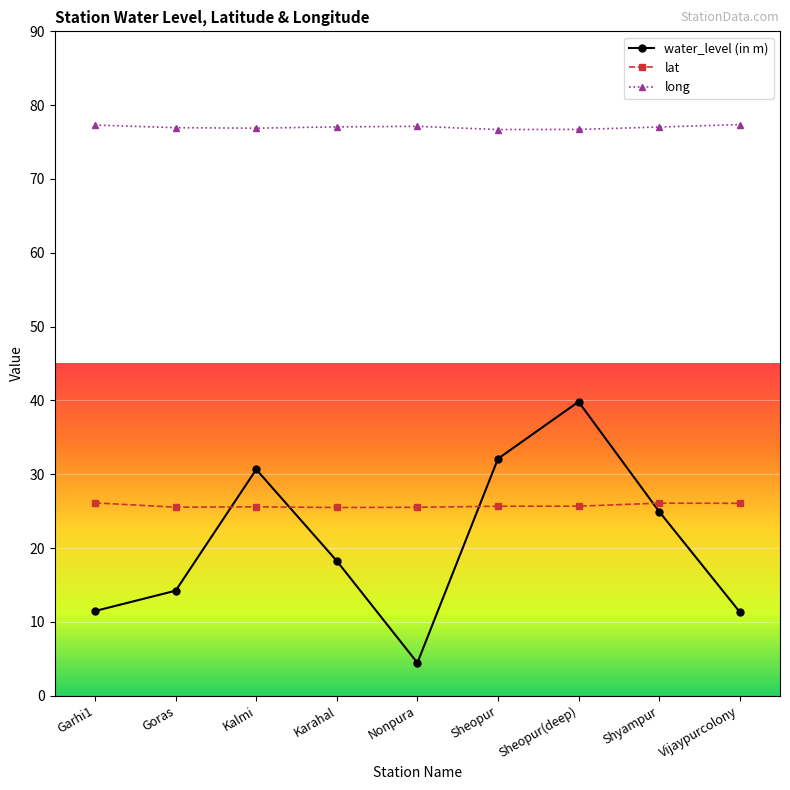

What is the average value of the lat series?

25.7